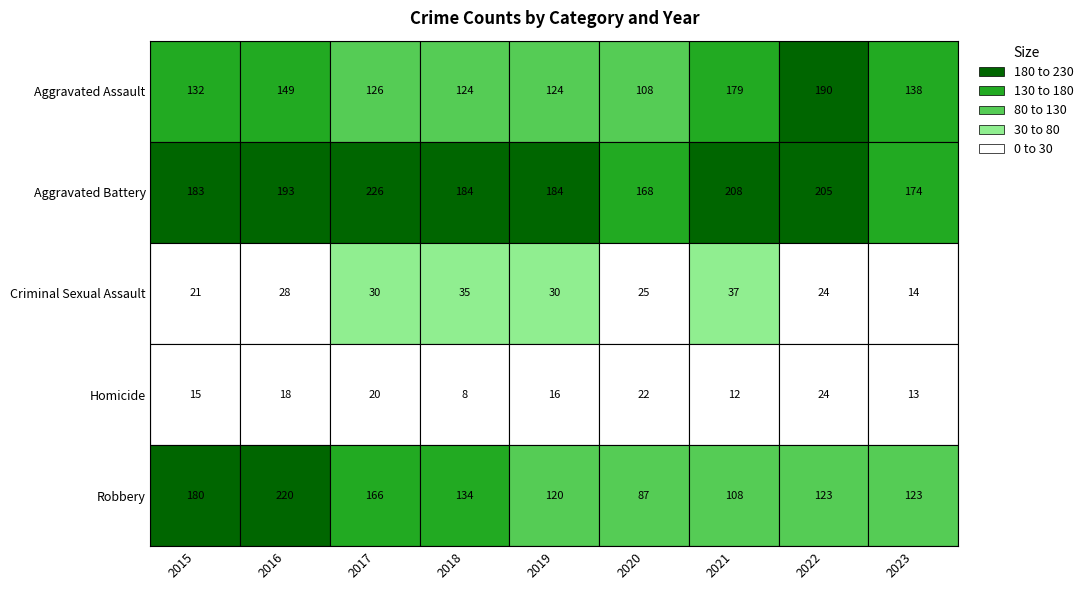

Where does the Homicide series first go above 16?

2016